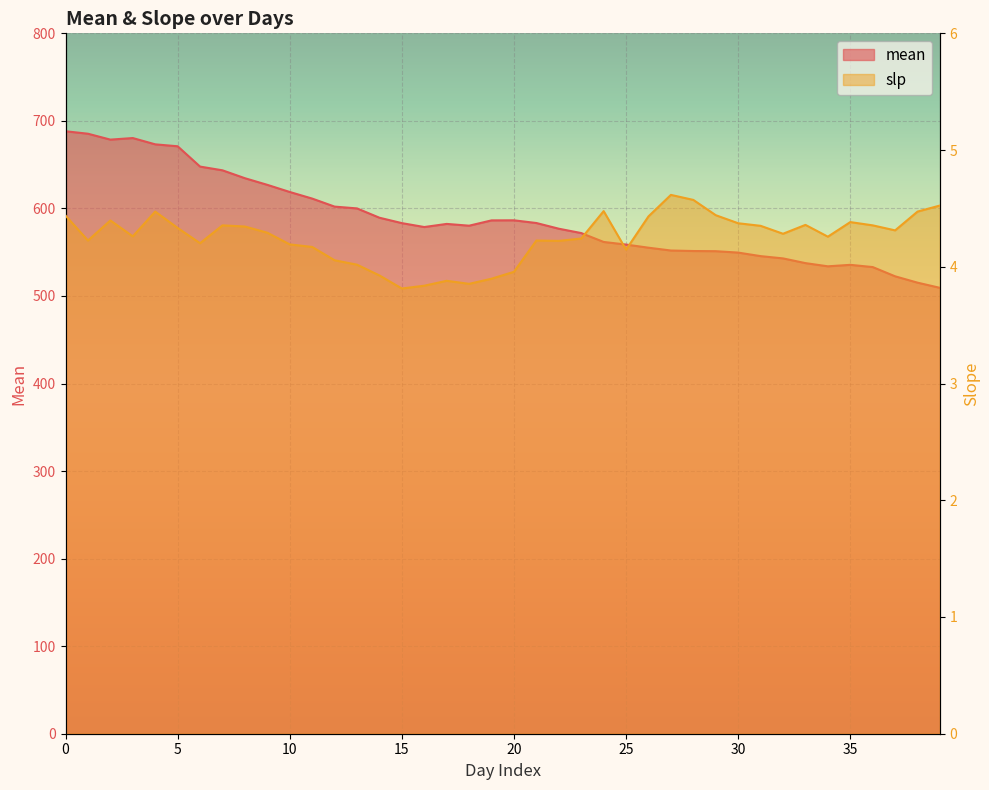

True or false: mean and slp intersect in this chart.

False